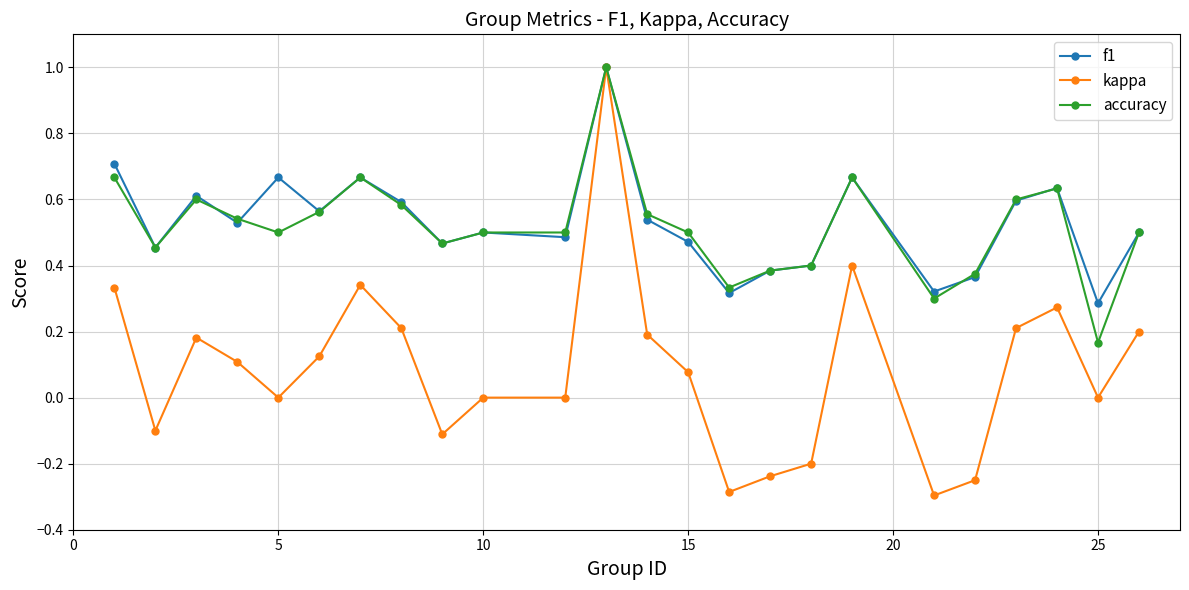

True or false: kappa has more than 2 interior local peaks.

True